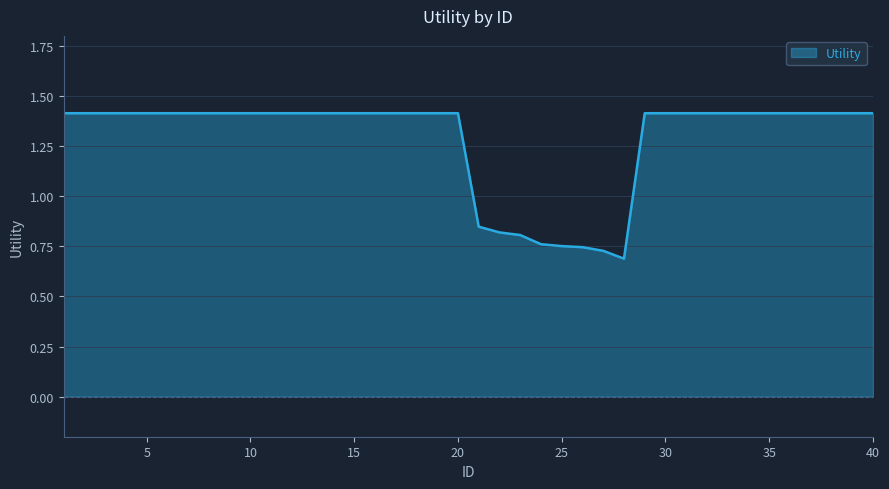

How many series are shown in this chart?

1